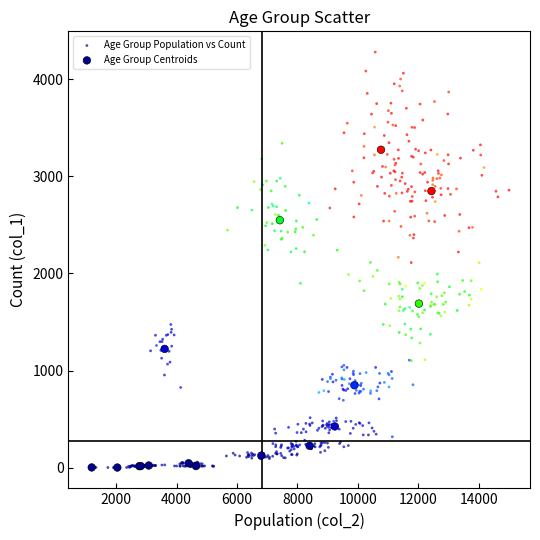

Which series has the largest Y range (max minus min)?

Age Group Population vs Count